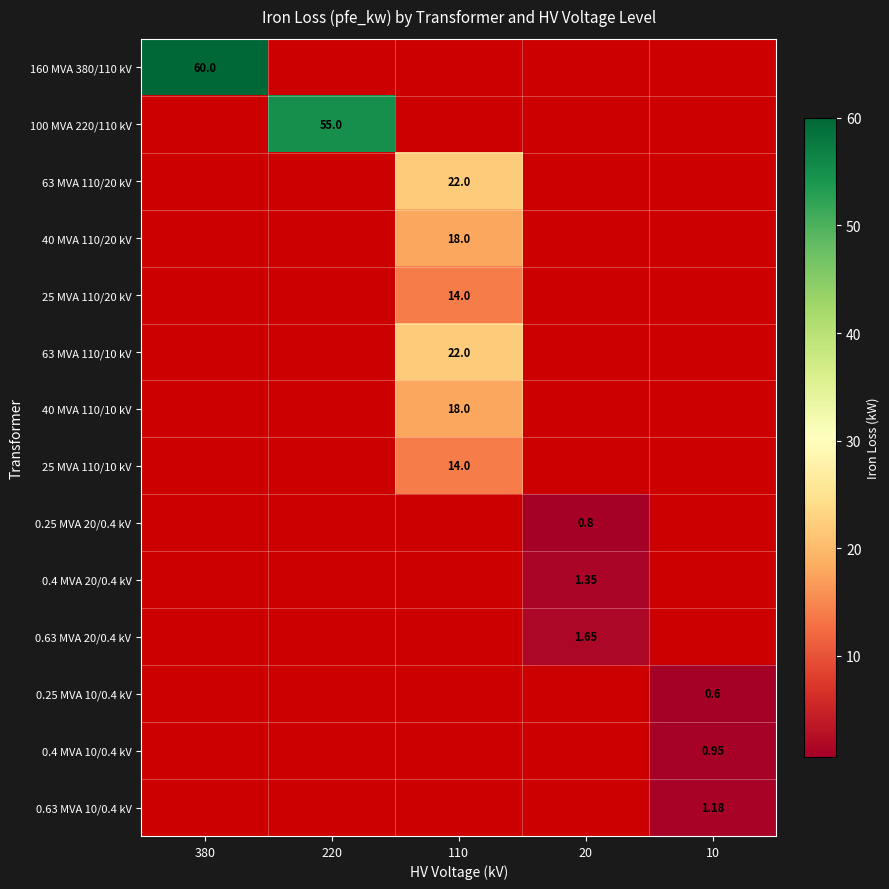

Which series has the widest spread of values?

160 MVA 380/110 kV